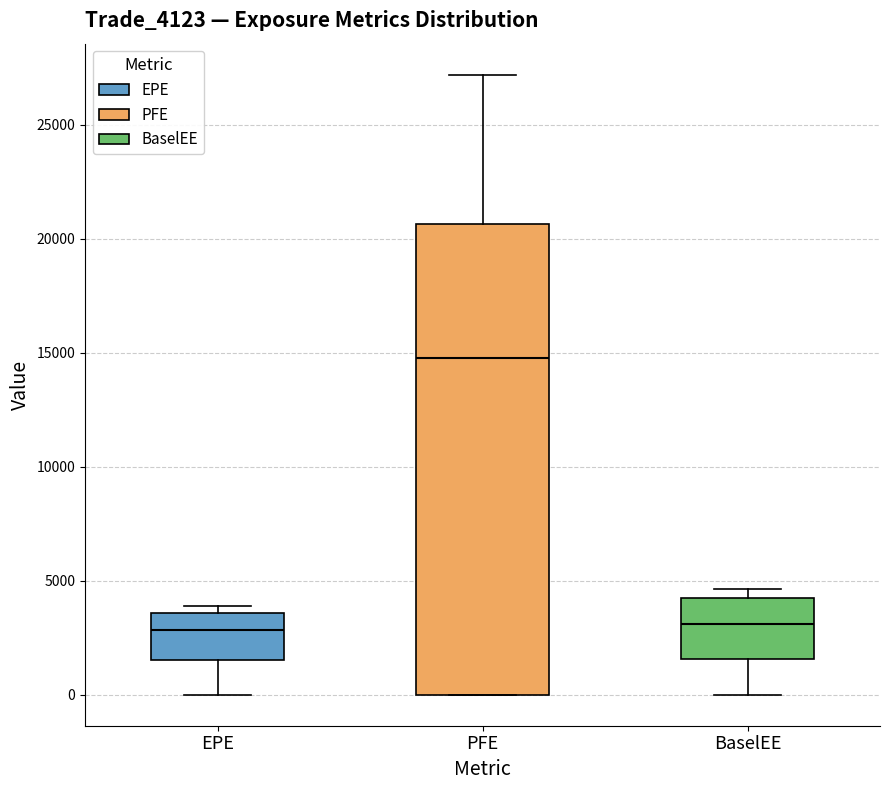

Which box has the highest median line?

PFE